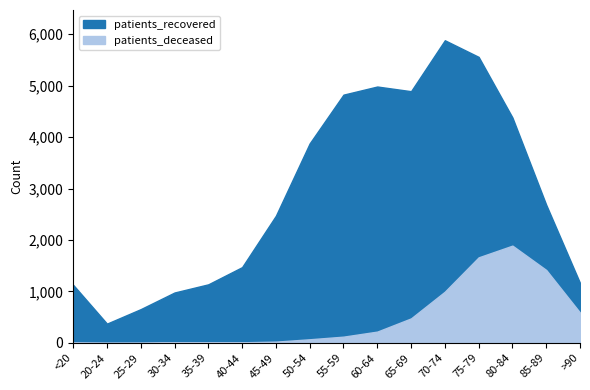

How many data points in patients_deceased are above 121?

7